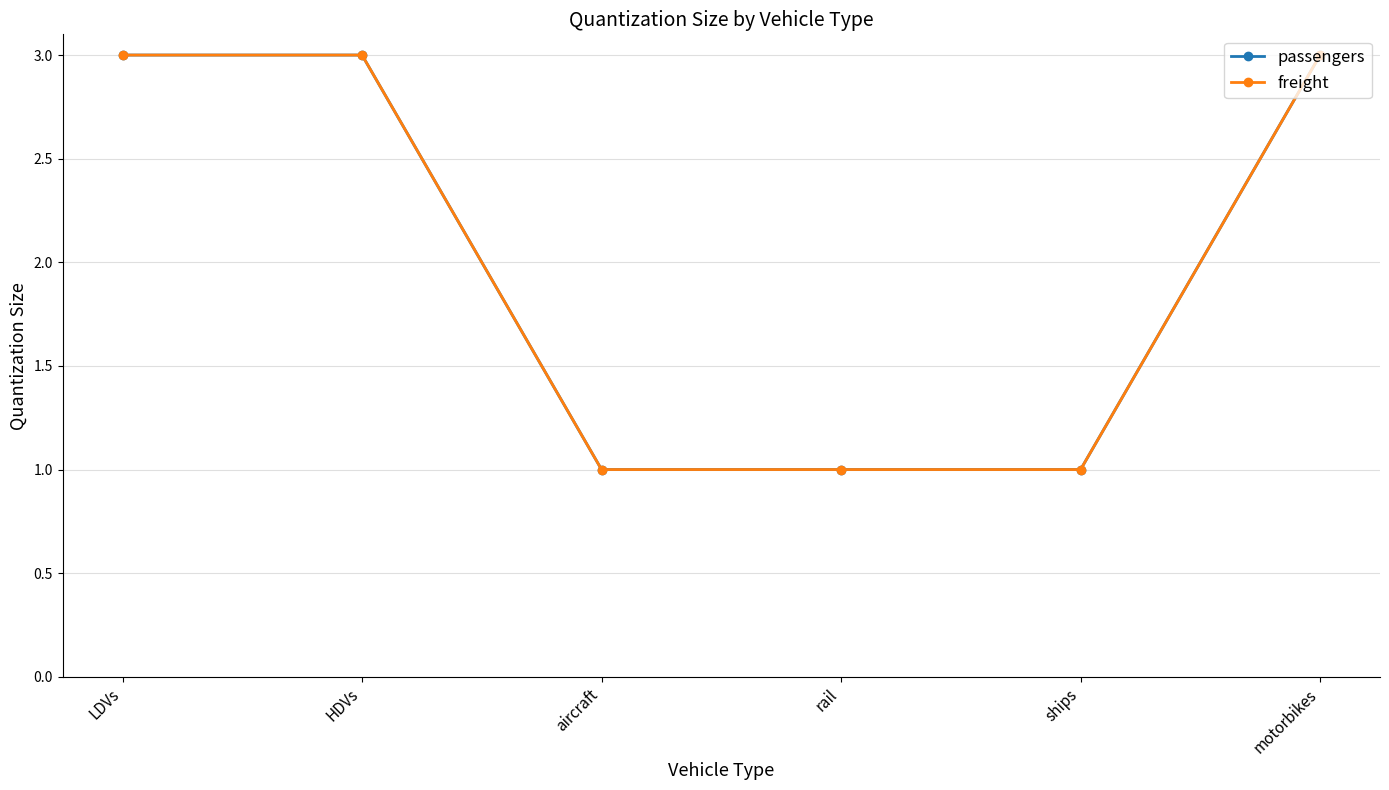

Is this an area chart (filled region under the line)?

No